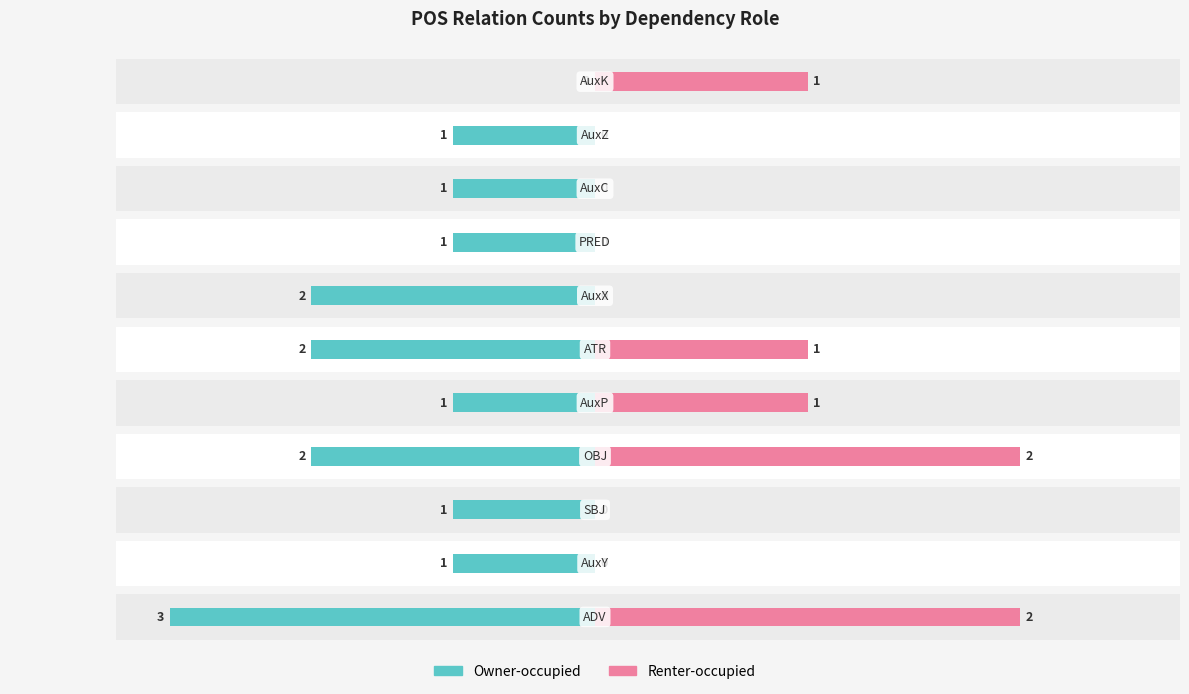

How many data points does each series have?

11